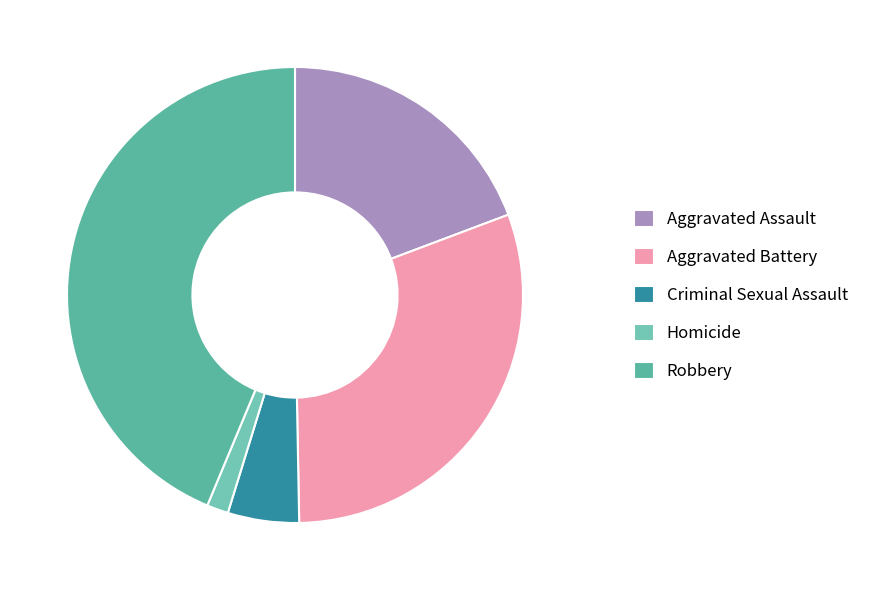

To the nearest percent, what percentage of the pie is Robbery?

44%